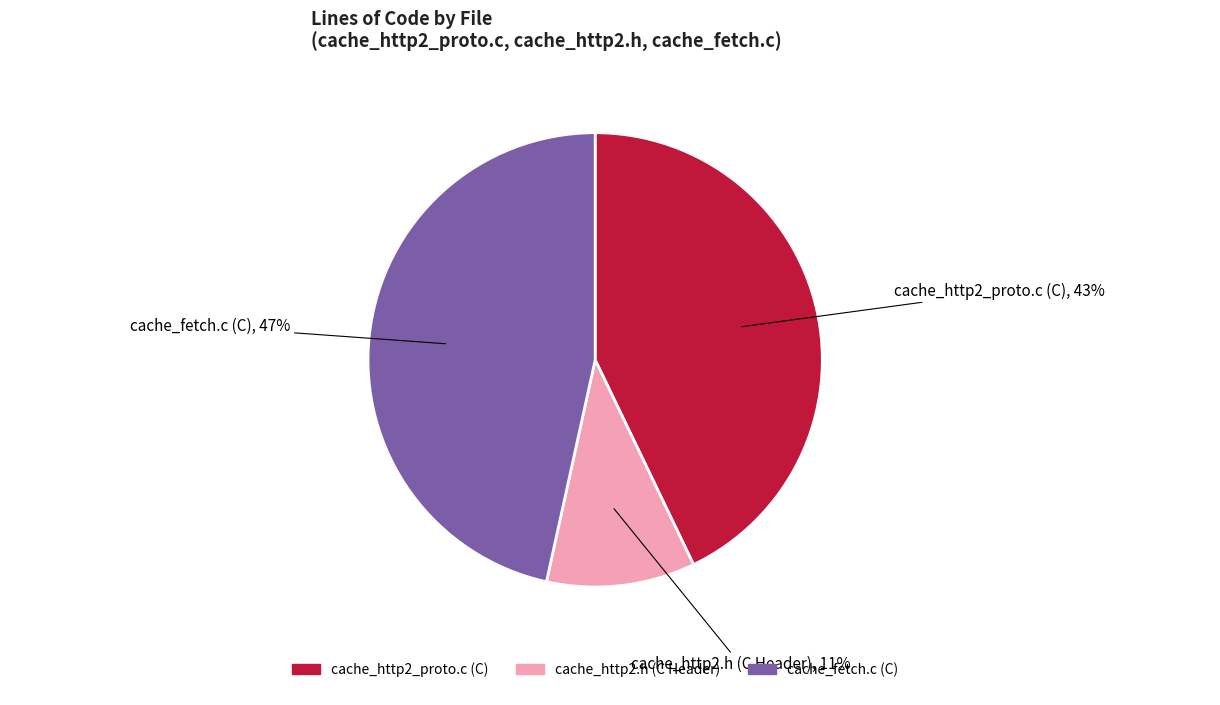

Count the number of slices in the pie.

3